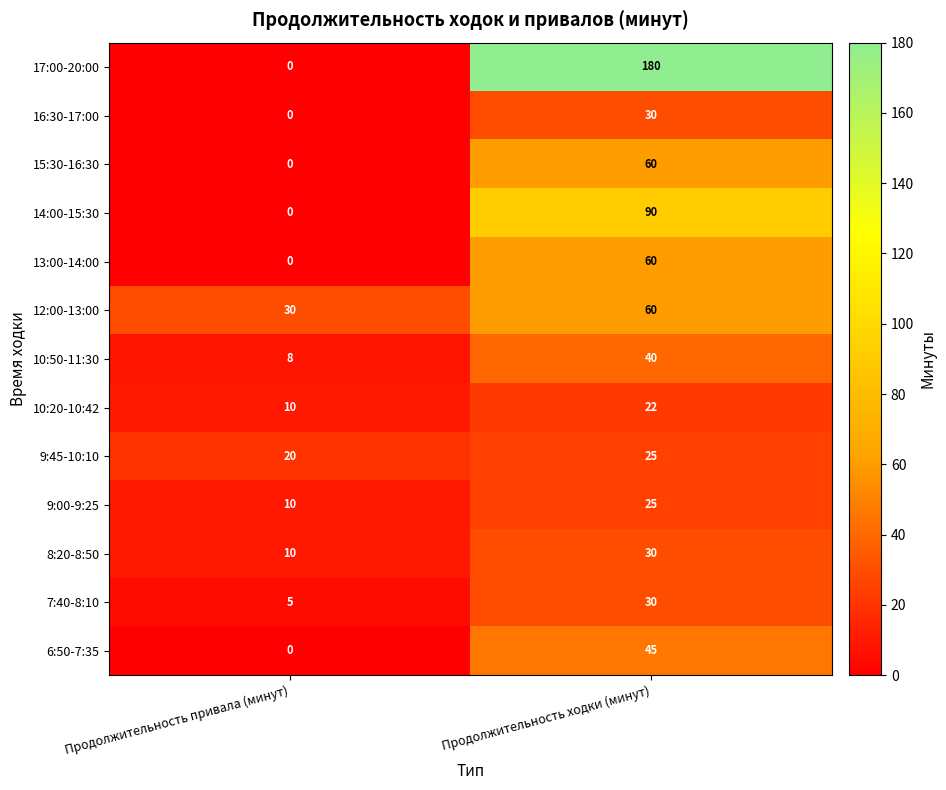

True or false: 15:30-16:30 has a value of 0 at Продолжительность привала (минут).

True